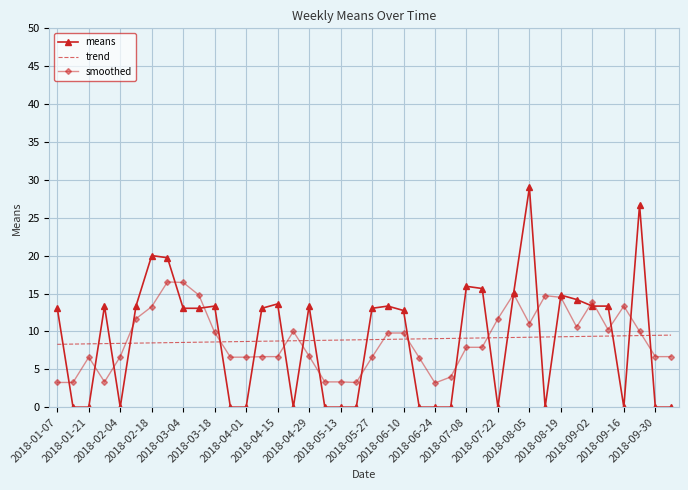

Rank the series by their maximum value, from lowest to highest.

trend, smoothed, means